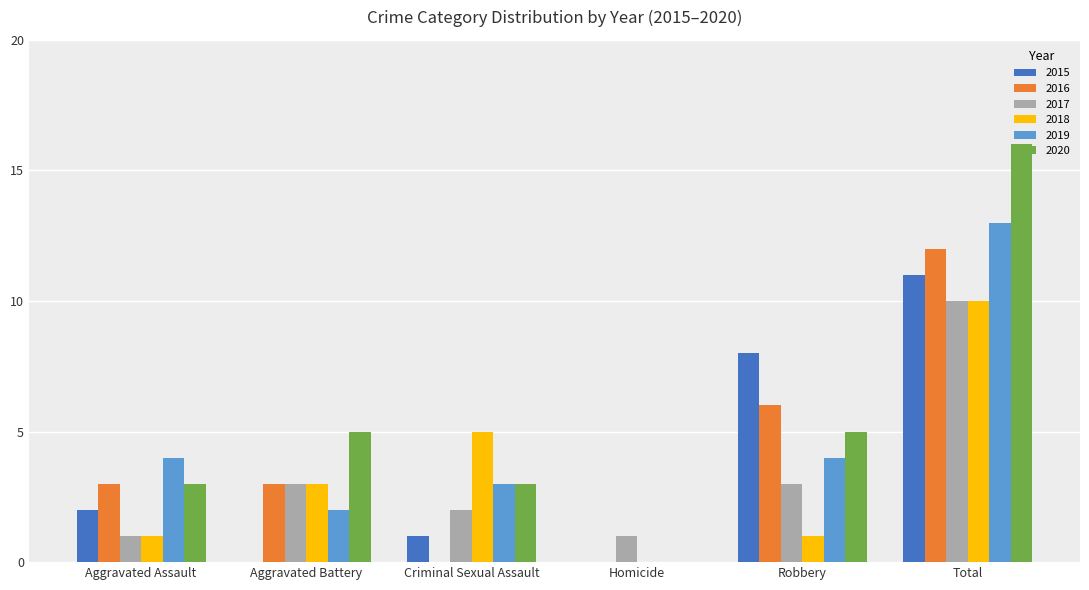

How many groups of bars are there?

6